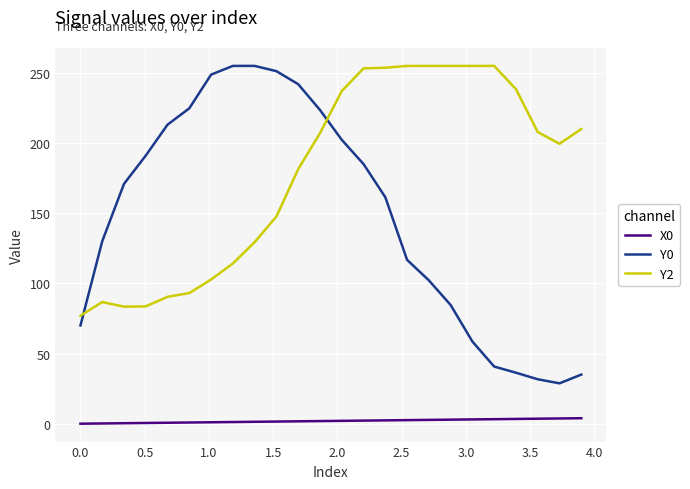

True or false: Y0 and X0 intersect in this chart.

False